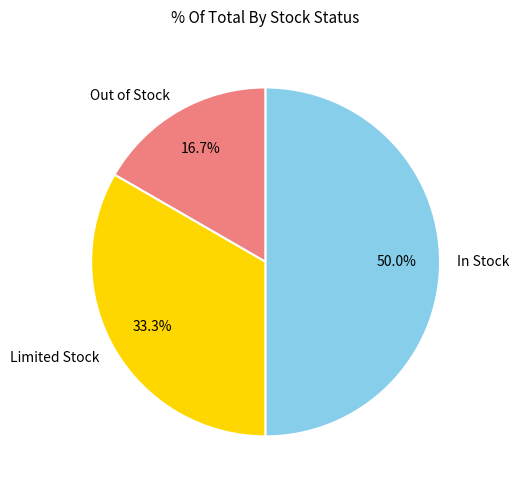

To the nearest percent, what portion does In Stock represent?

50%